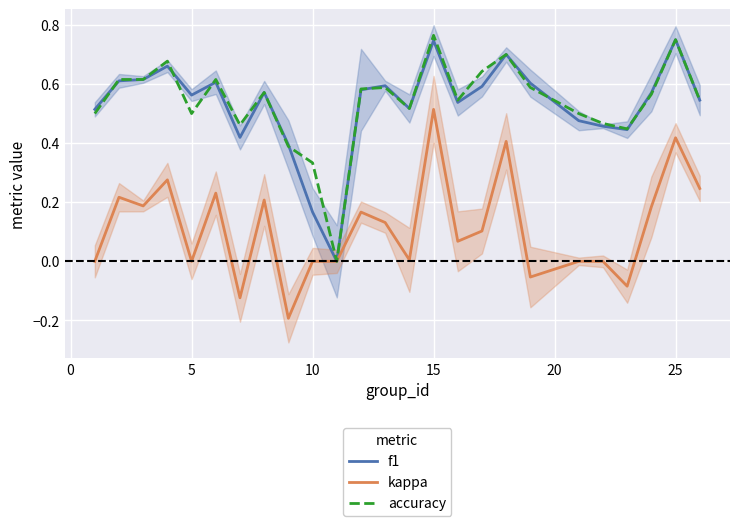

What is the difference between the maximum and second lowest values in the kappa series?

0.6